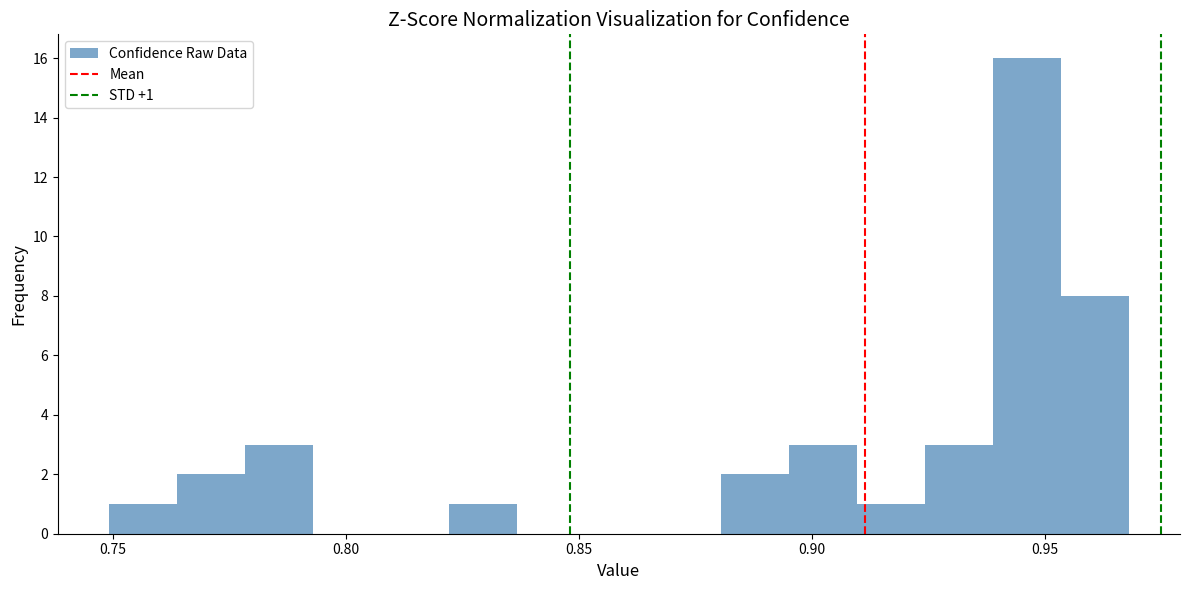

Around what value on the x-axis is the tallest bar? Give the approximate position of its centre, as read against the axis.

0.945